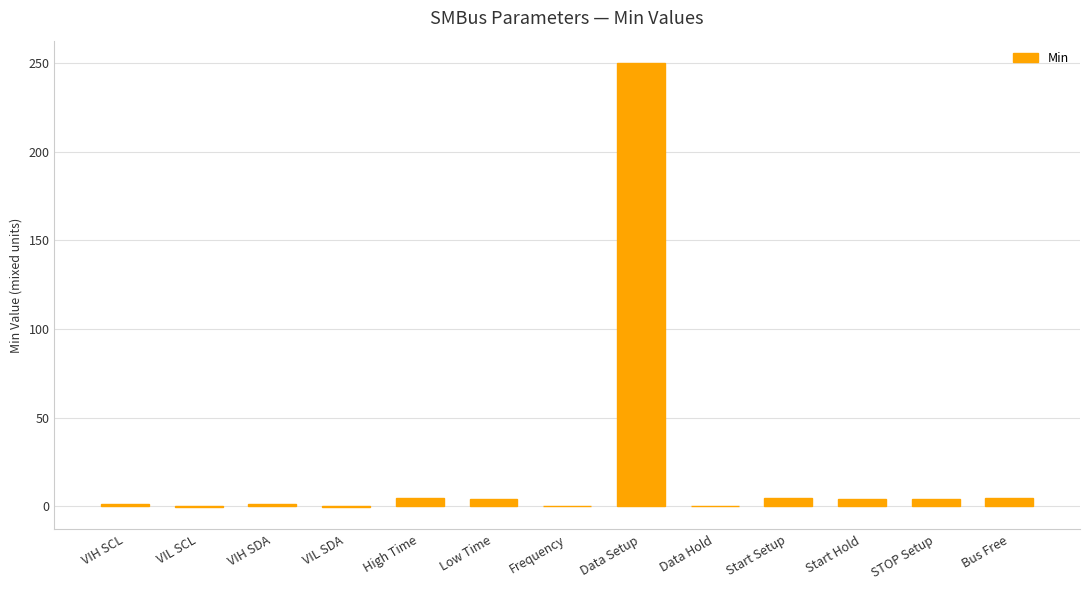

Which label corresponds to the largest value in the chart?

Data Setup